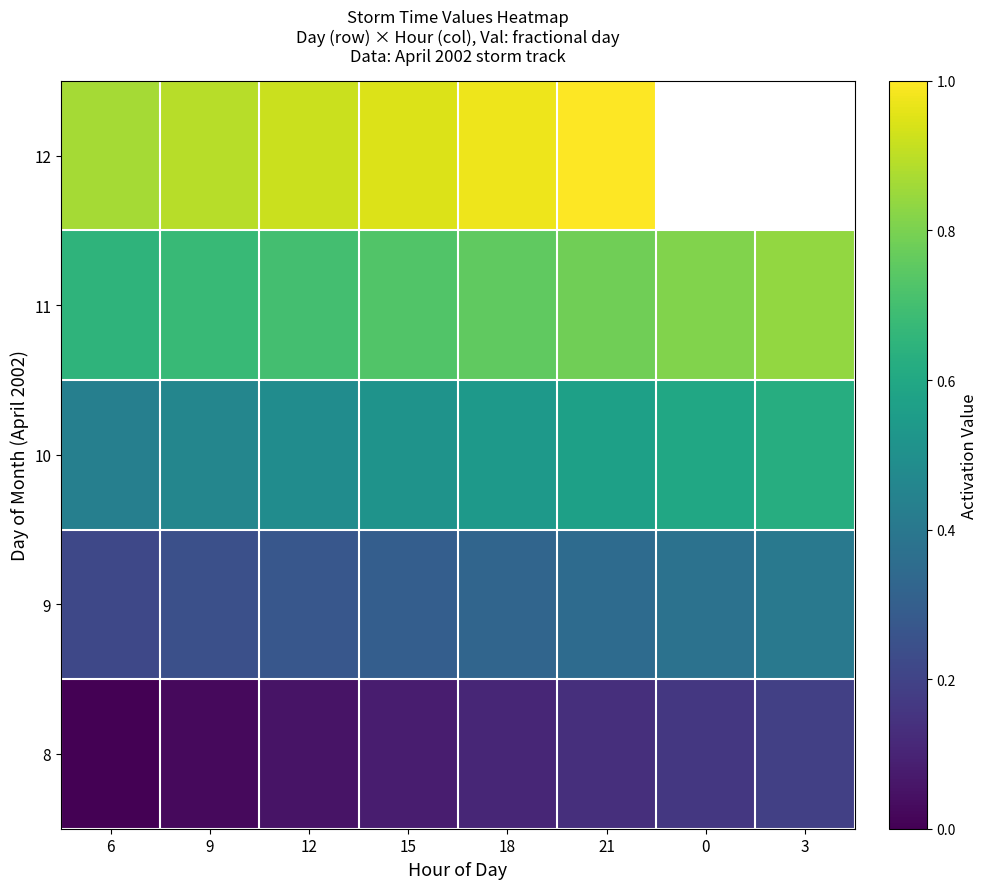

The value of 10 at 0 is 0.8. True or false?

False